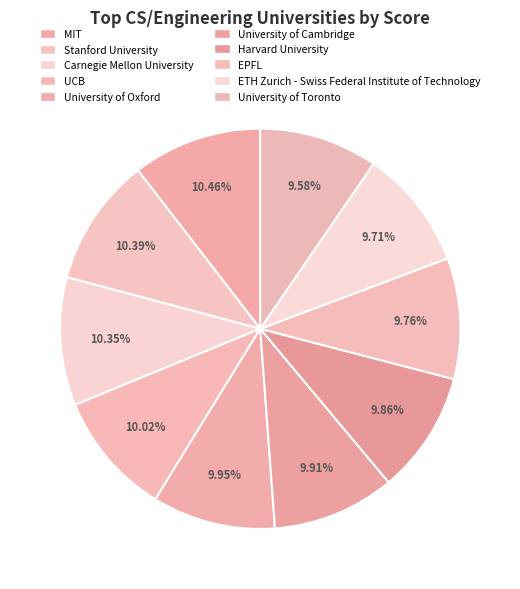

Approximately how many times larger is the value at UCB compared to ETH Zurich - Swiss Federal Institute of Technology?

1.0